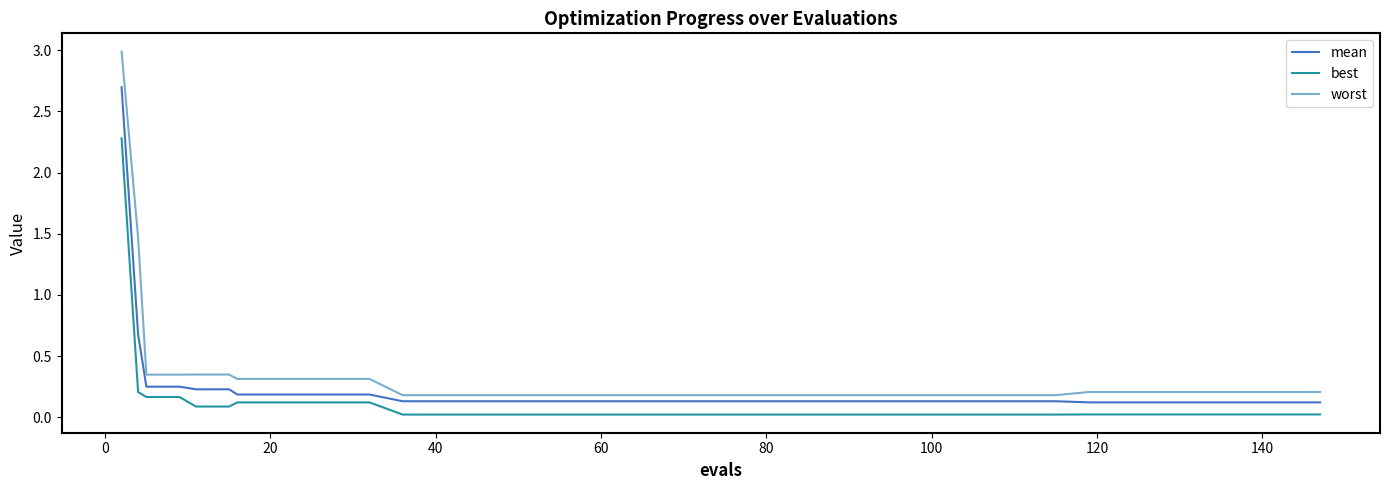

What are all the series names shown in the legend?

mean, best, worst